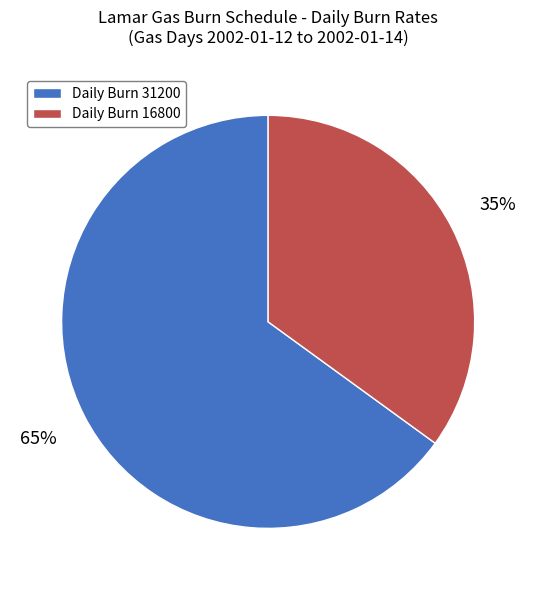

Rank the categories by value from lowest to highest.

Daily Burn 16800, Daily Burn 31200